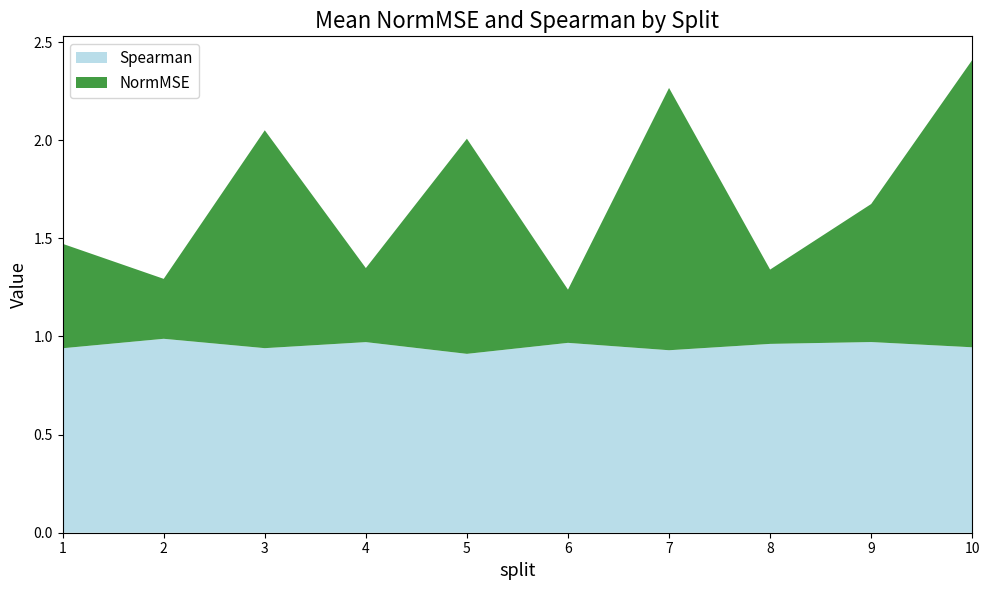

The Spearman series shows 1.4 at 4. True or false?

False